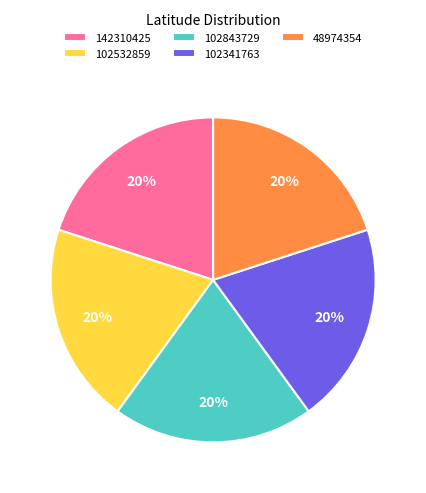

Is there a majority slice in this chart?

No